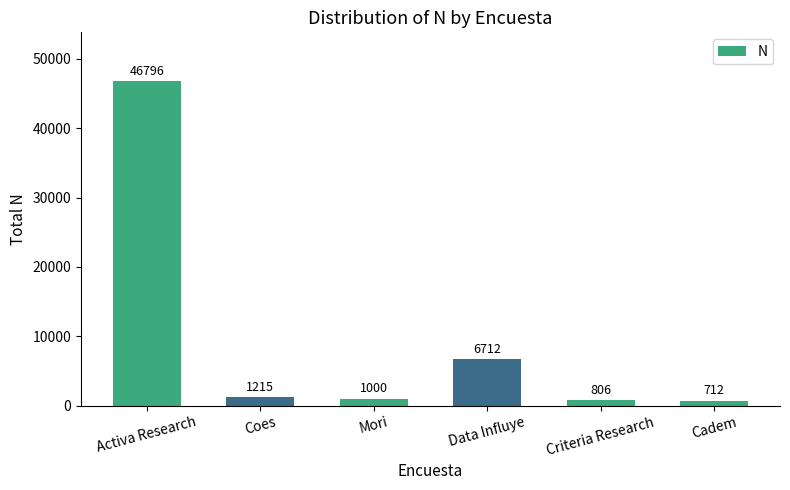

Reading left to right, what are all the values shown in this chart?

46796	1215	1000	6712	806	712